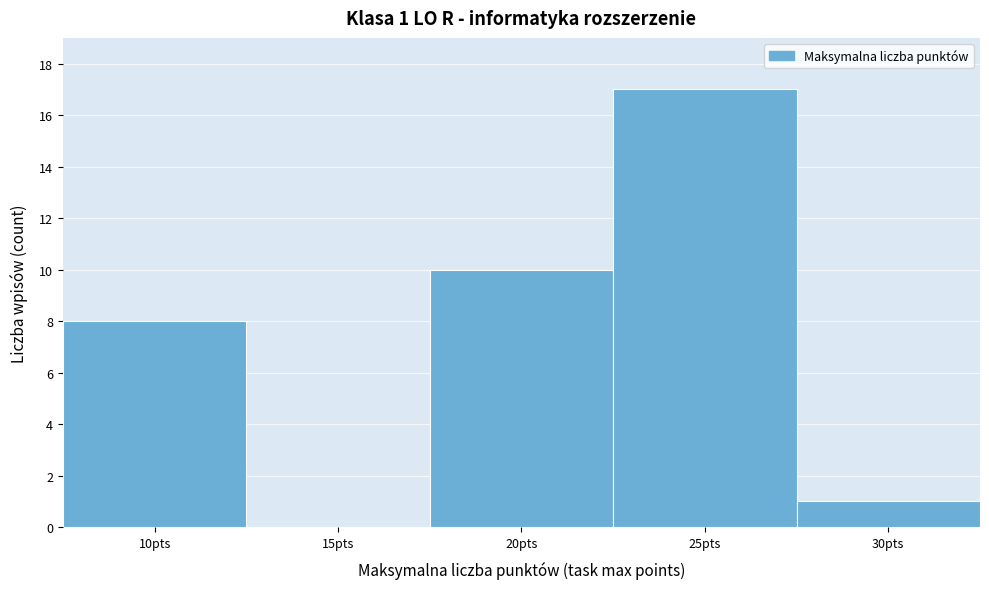

Reading right to left, list all the values displayed in this chart.

30pts=1	25pts=17	20pts=10	15pts=0	10pts=8